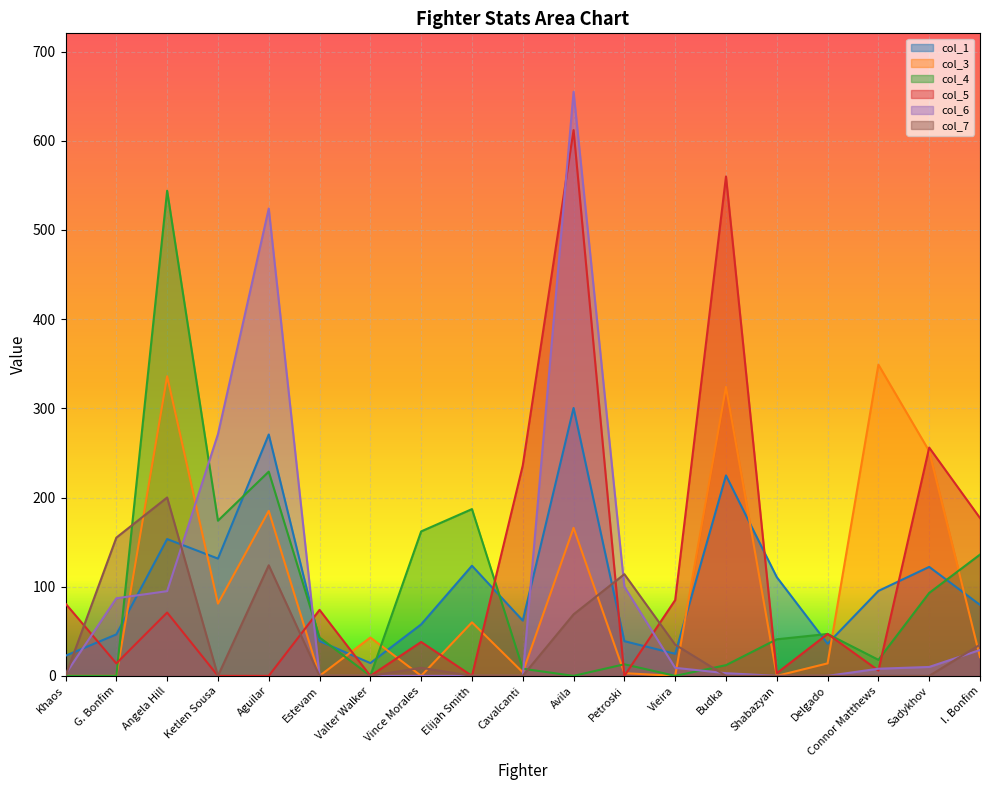

In col_5, how many points are lower than both neighbors (excluding endpoints)?

6